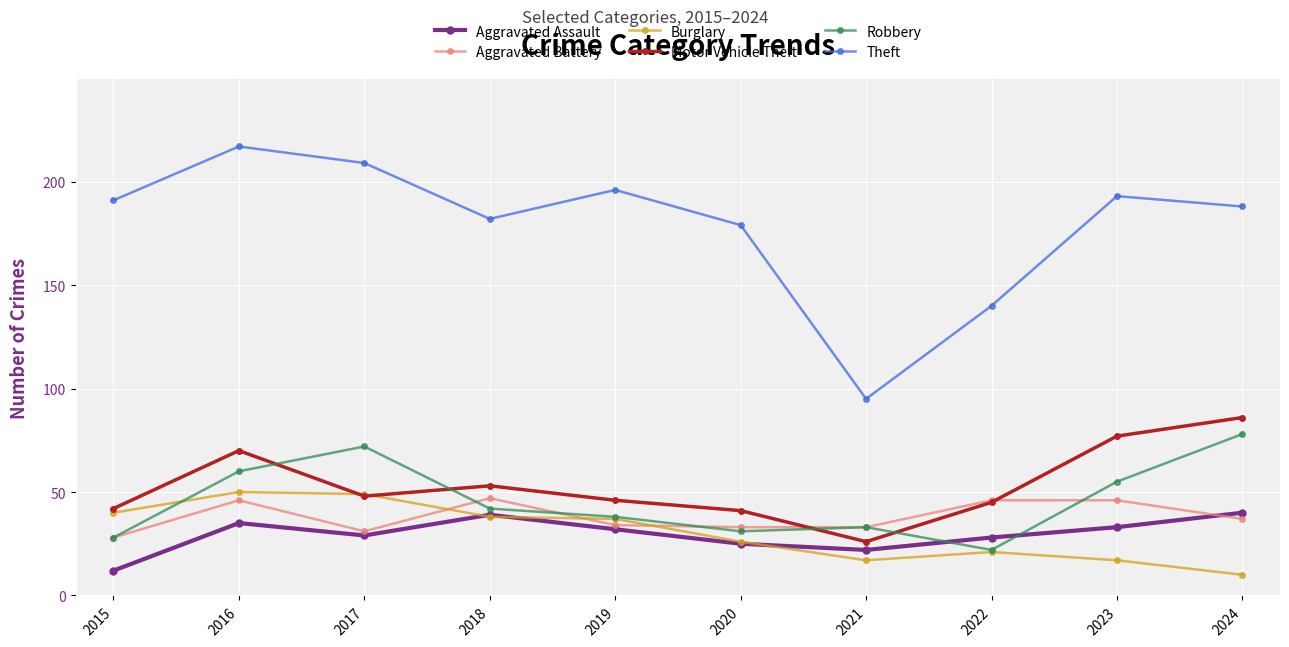

The Aggravated Assault series shows 25 at 2020. True or false?

True